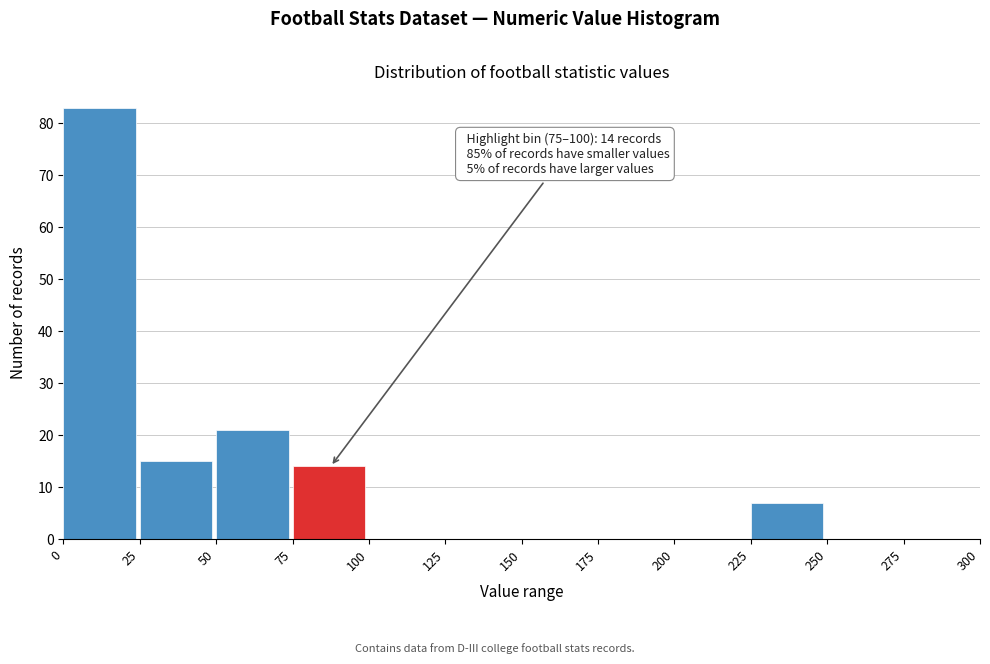

Which range on the x-axis has the tallest bar?

0 to 25